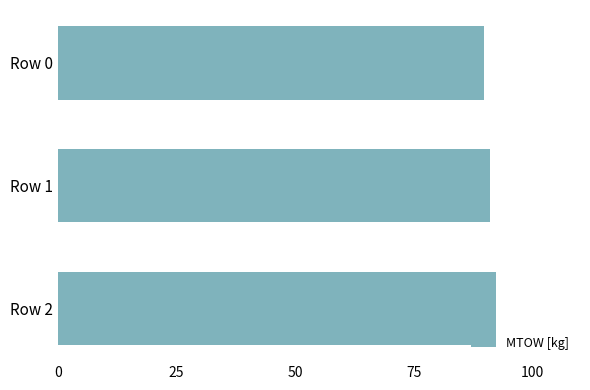

What is the sum of all values?

273.3